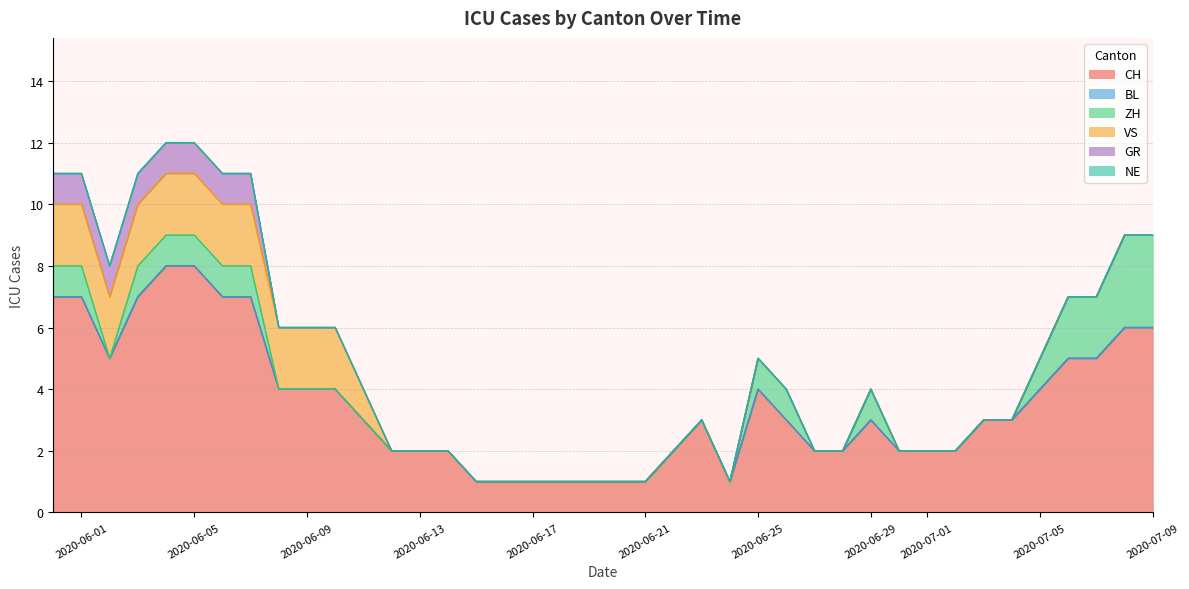

Does the chart display data point markers on the line(s)?

No